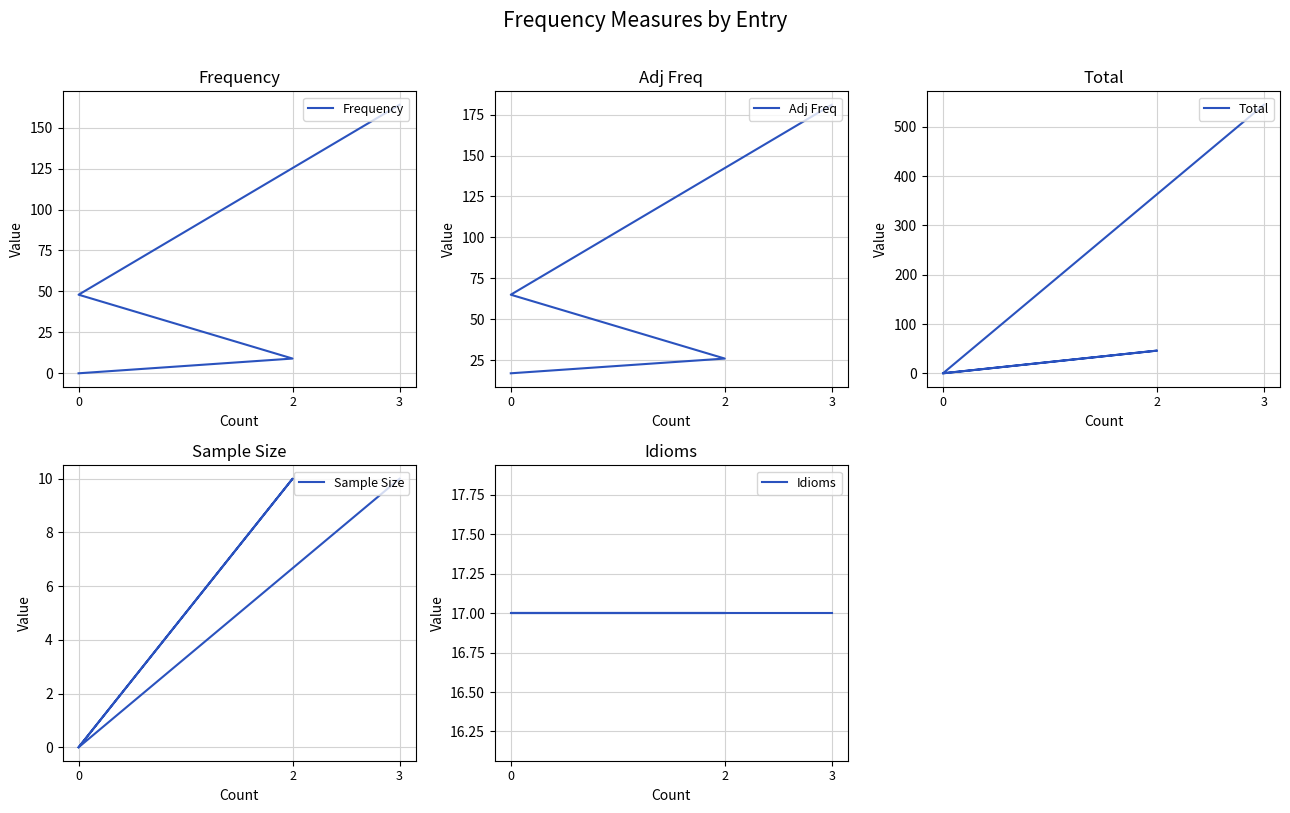

True or false: Adj Freq has more than 2 interior local peaks.

False